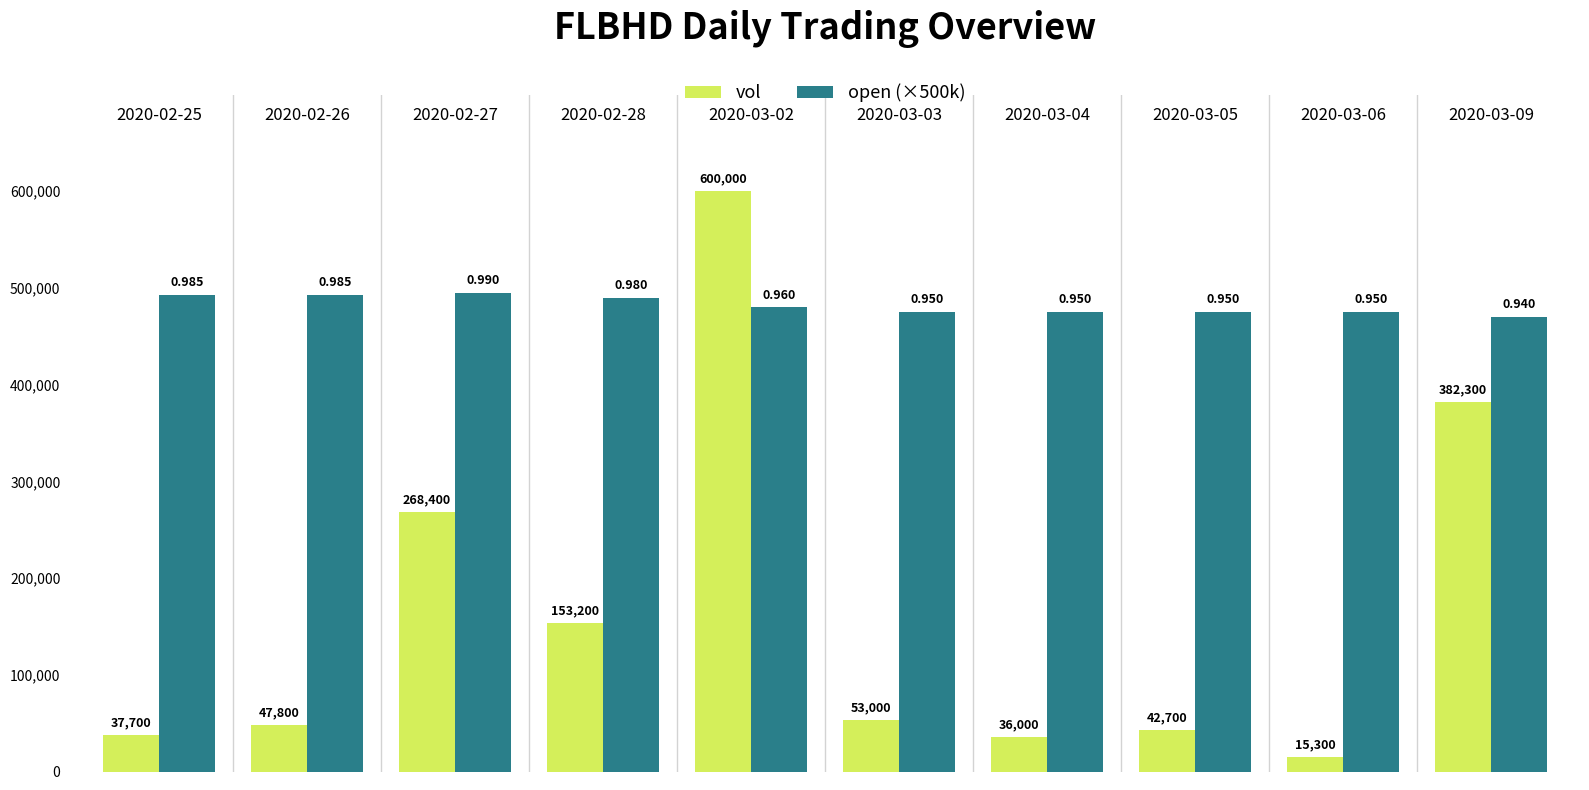

Reading left to right, what are all the values shown in this chart?

vol: 37700	47800	268400	153200	600000	53000	36000	42700	15300	382300
open (×500k): 492500	492500	495000	490000	480000	475000	475000	475000	475000	470000